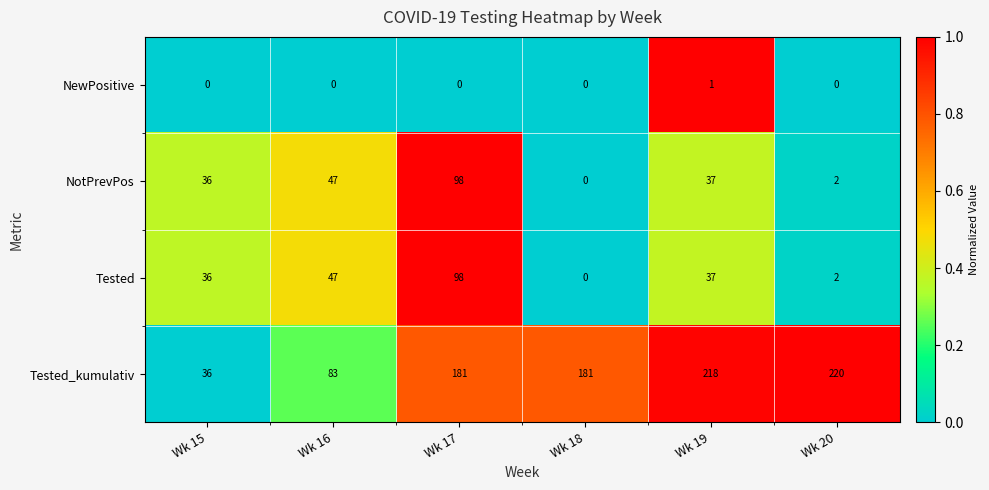

Count the number of categories in the chart.

6